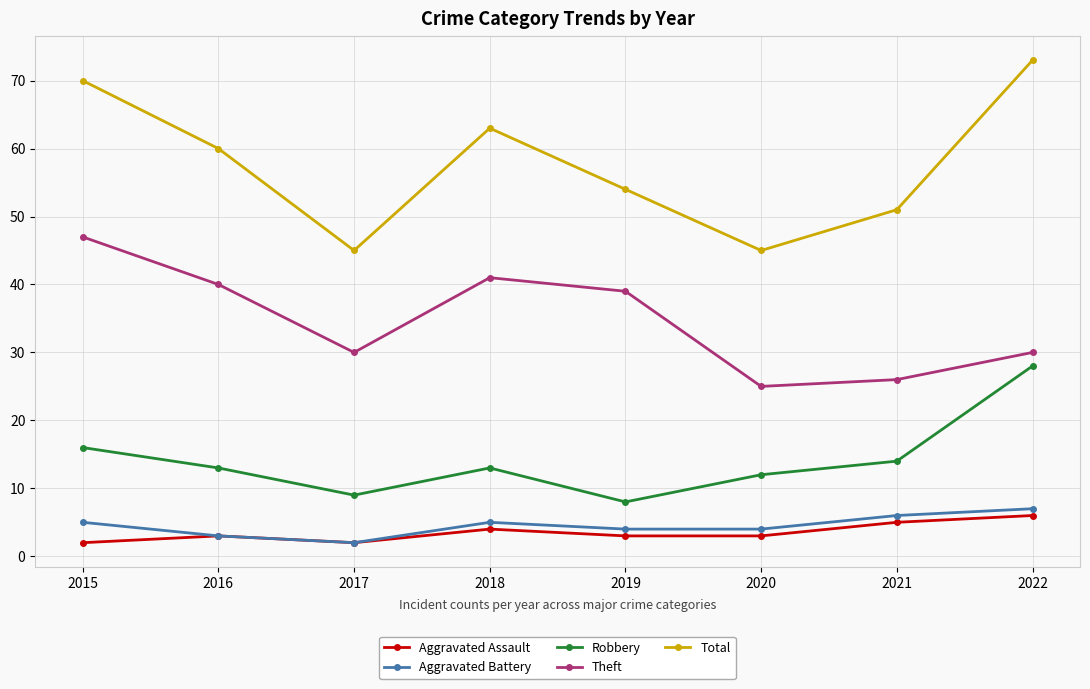

At which category is the sum across all series the highest?

2022